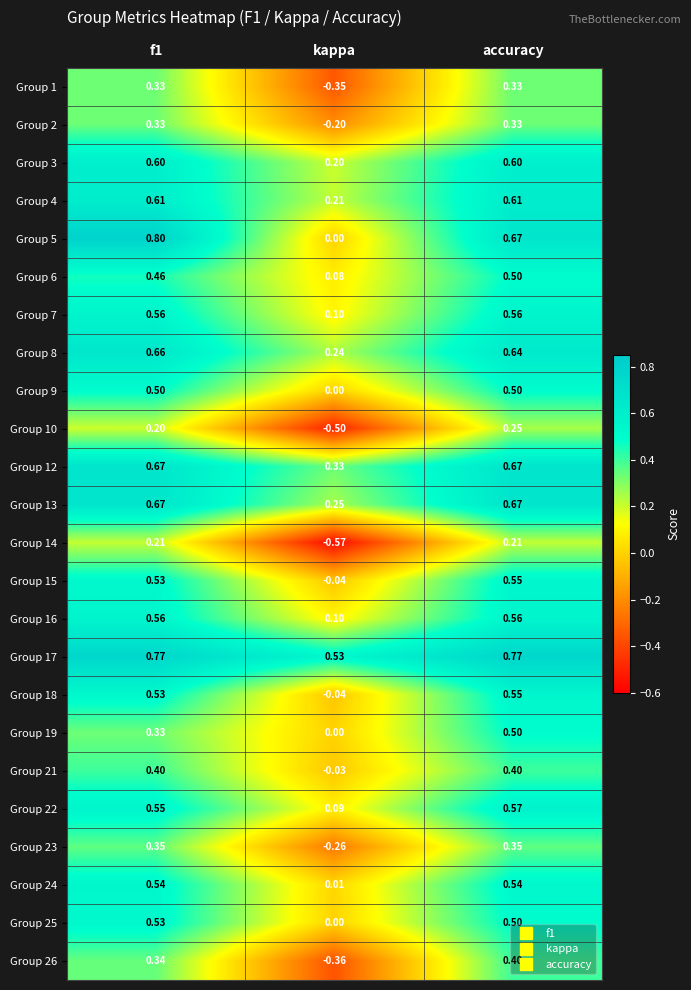

Which category has the lowest value across all series?

kappa